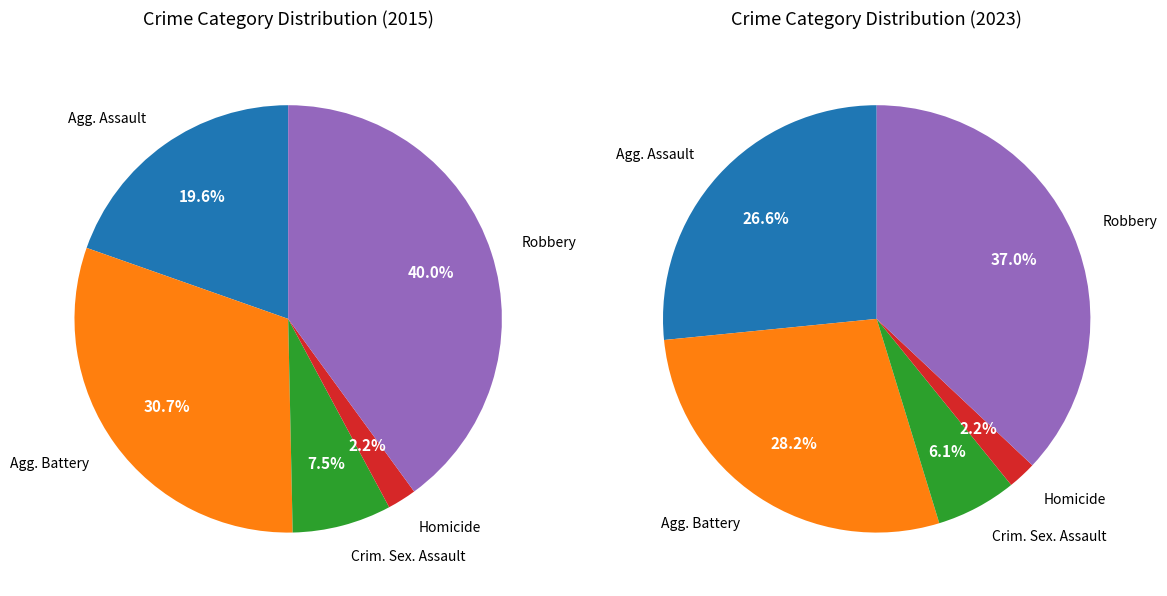

How much of the chart is everything except Robbery?

60.0%